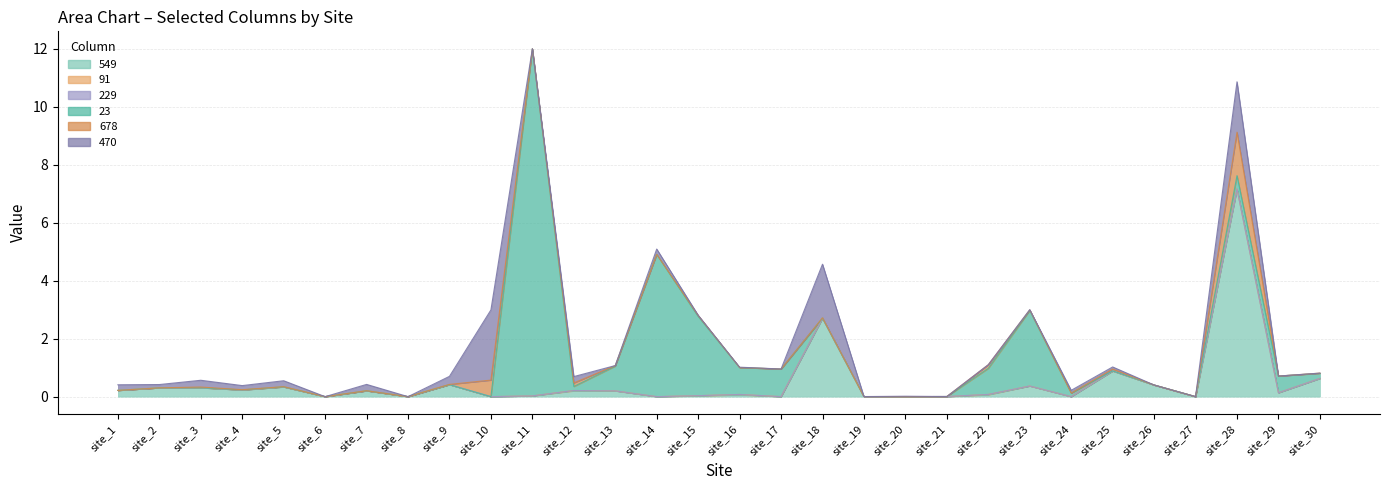

What is the spread (max minus min) of values at site_1?

0.2